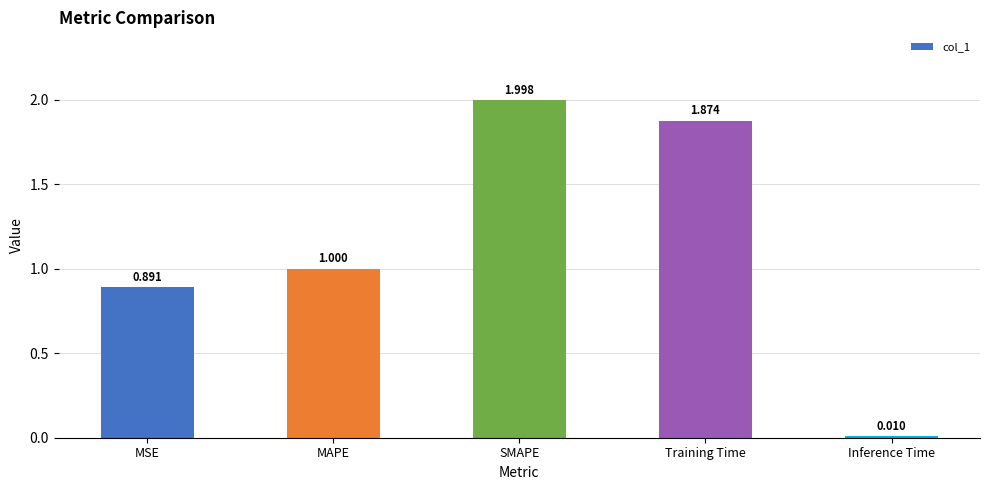

At which label is the value closest to 1?

MAPE